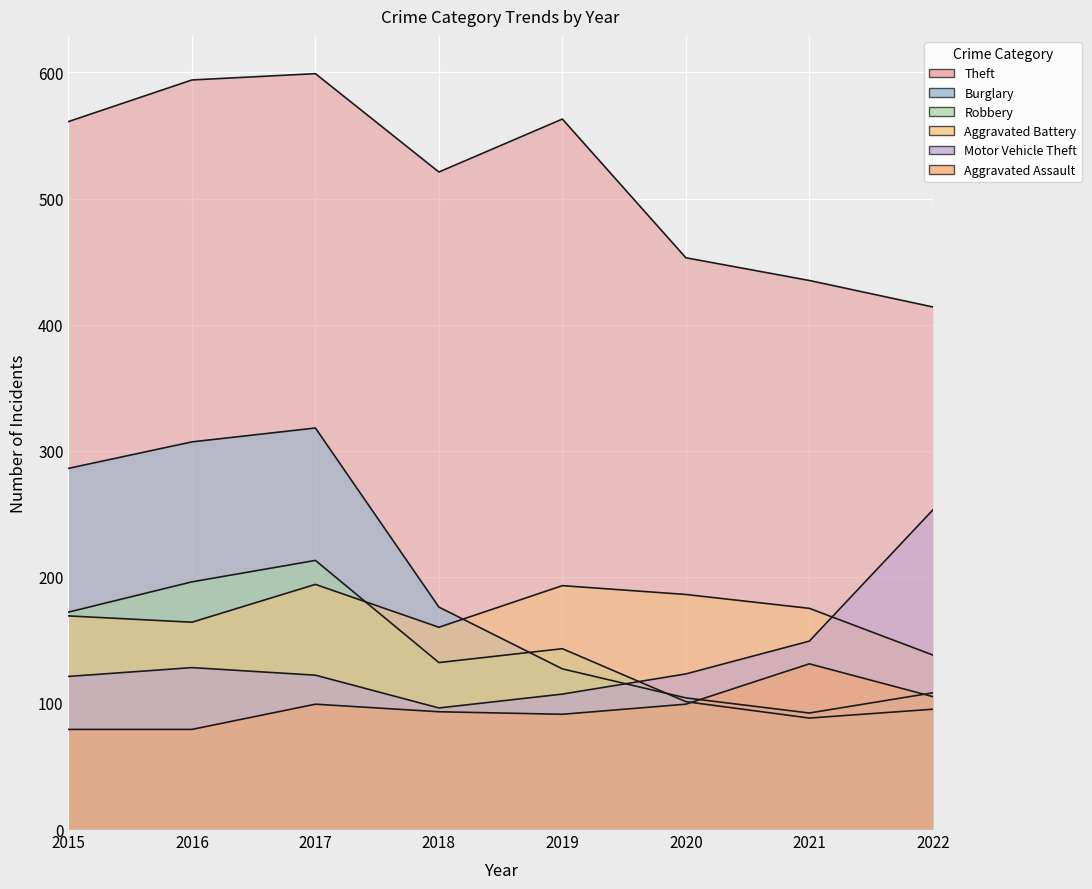

Is it true that Robbery equals 39 at 2021?

False